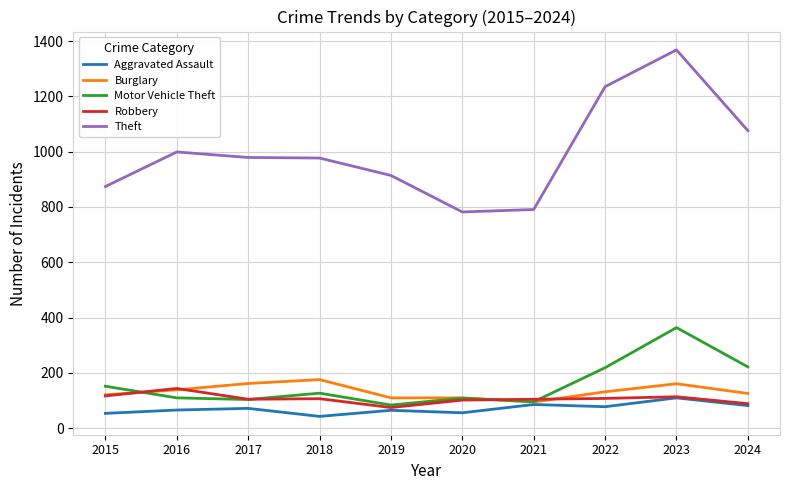

How many lines are shown in the chart?

5